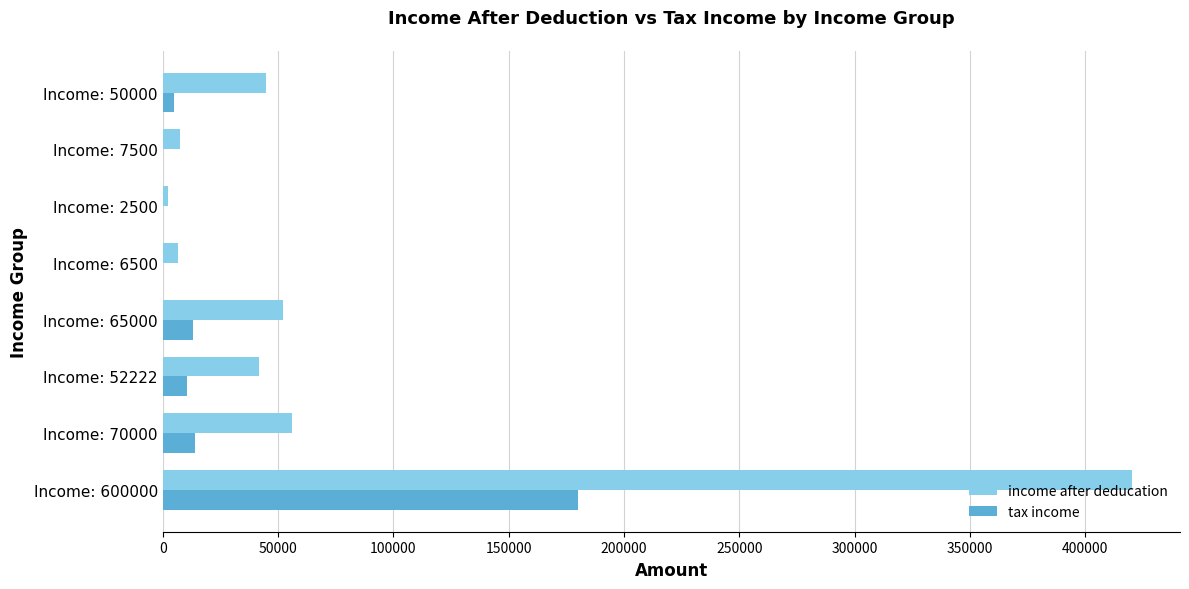

How many data points does each series have?

8